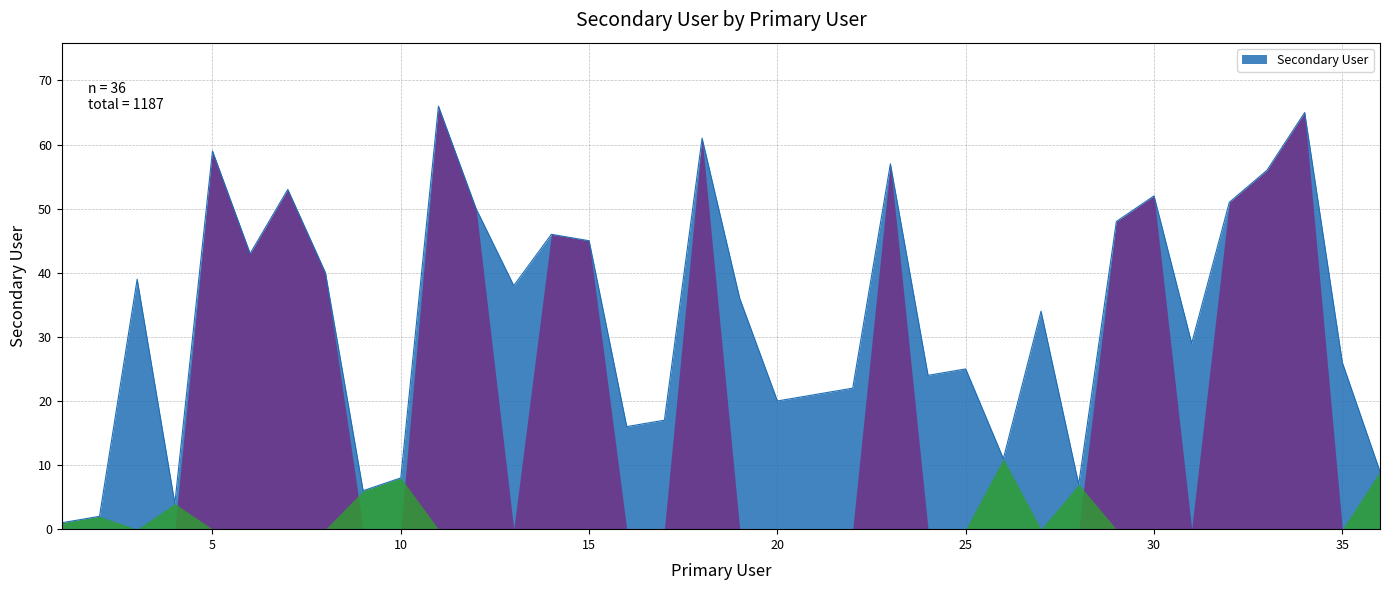

What is the greatest value displayed?

66